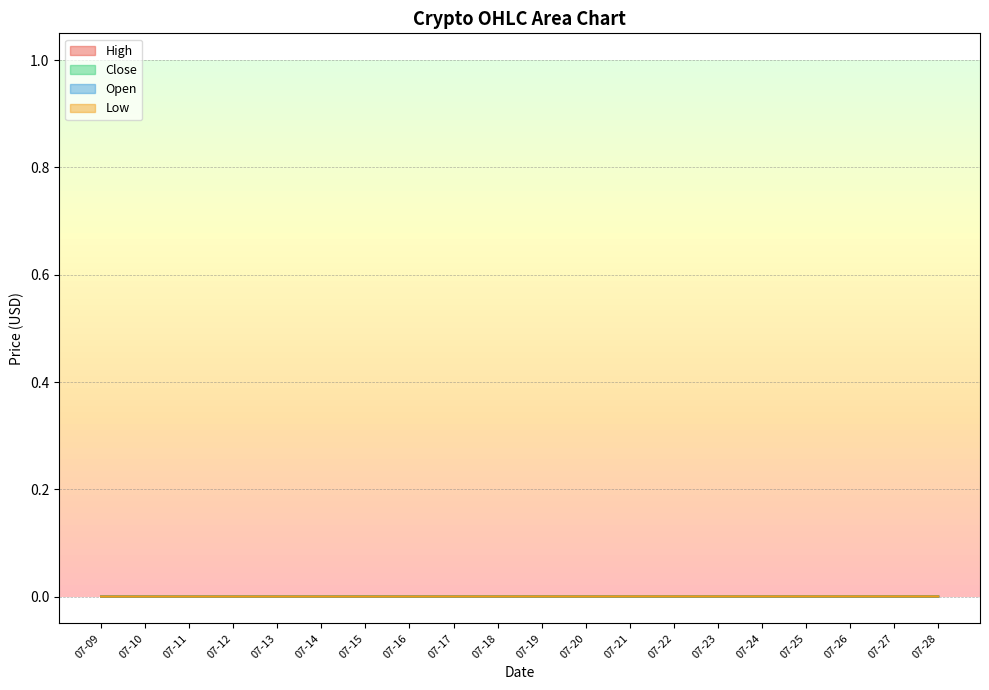

True or false: High and Close cross at least once.

False